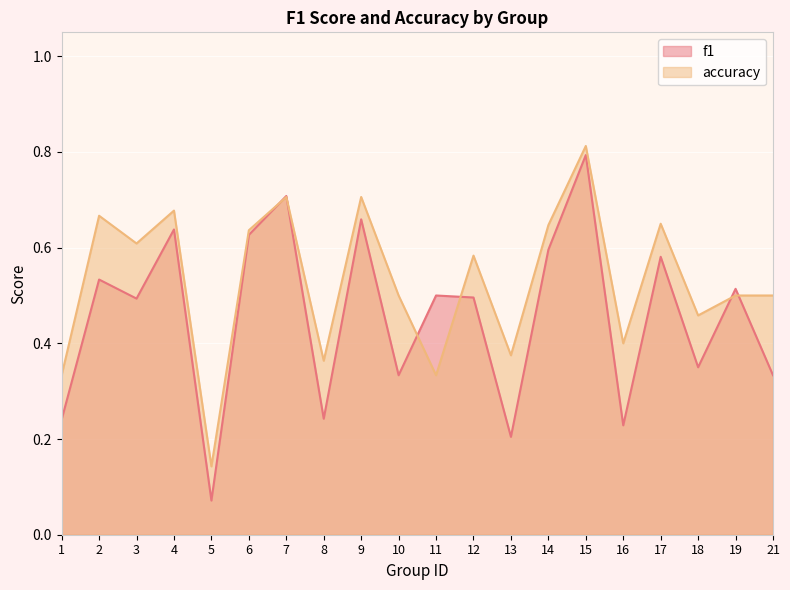

Which category has the lowest value across all series?

5